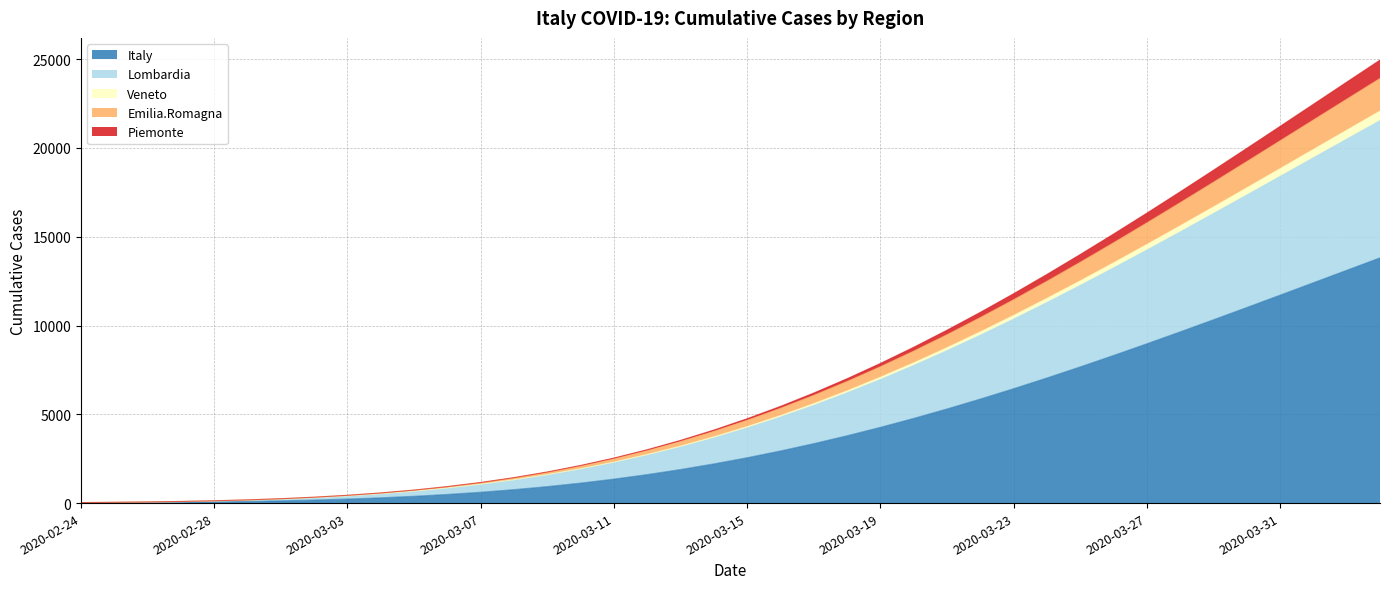

What is the difference between the Lombardia values at 2020-02-24 and 2020-03-28?

15249.8